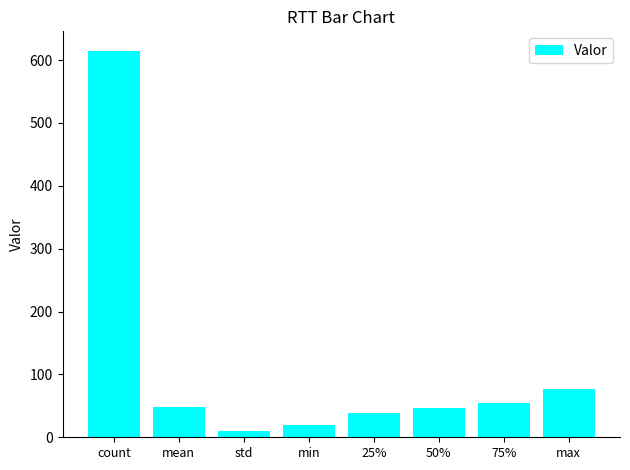

What is the label of the 8th bar from the right?

count